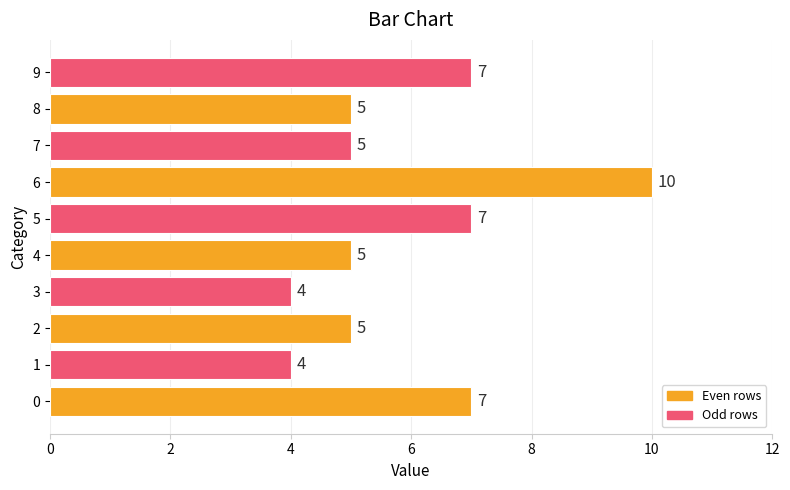

Reading bottom to top, what are all the values shown in this chart?

0=7	1=4	2=5	3=4	4=5	5=7	6=10	7=5	8=5	9=7